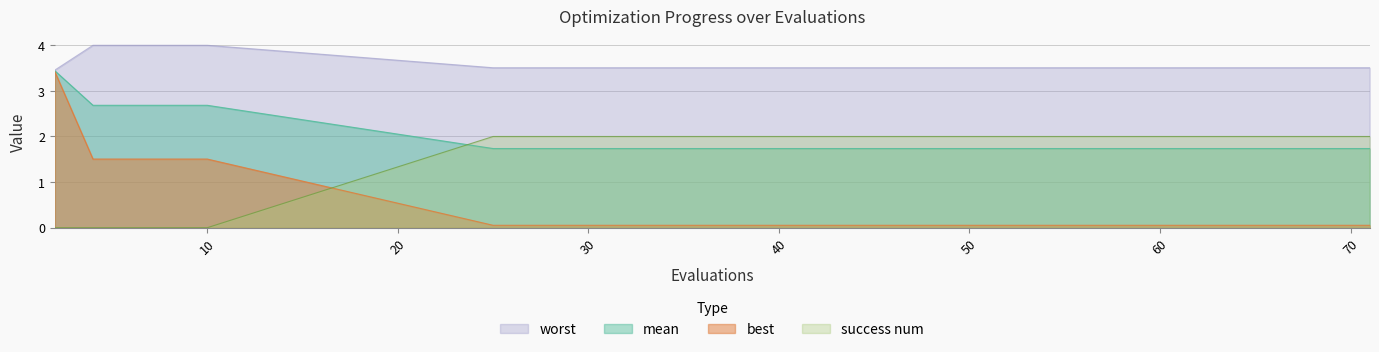

The success num series shows 0.0 at 10. True or false?

True